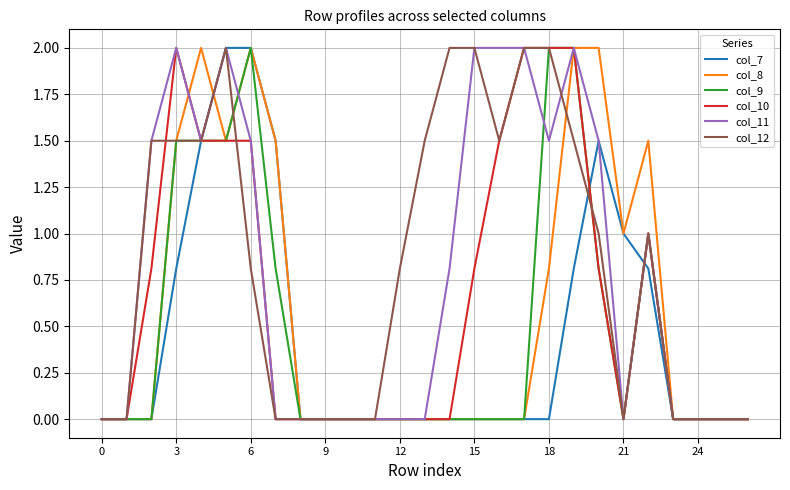

True or false: col_11 and col_8 intersect in this chart.

True